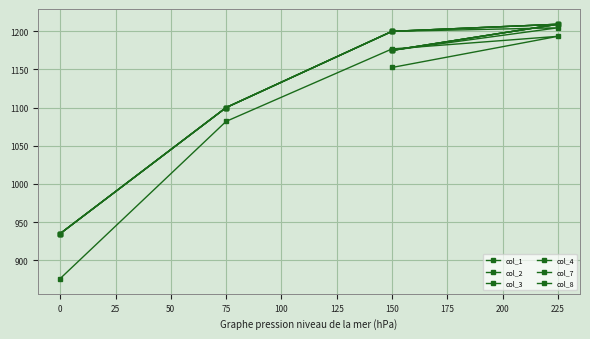

How many categories are shown in the chart?

5